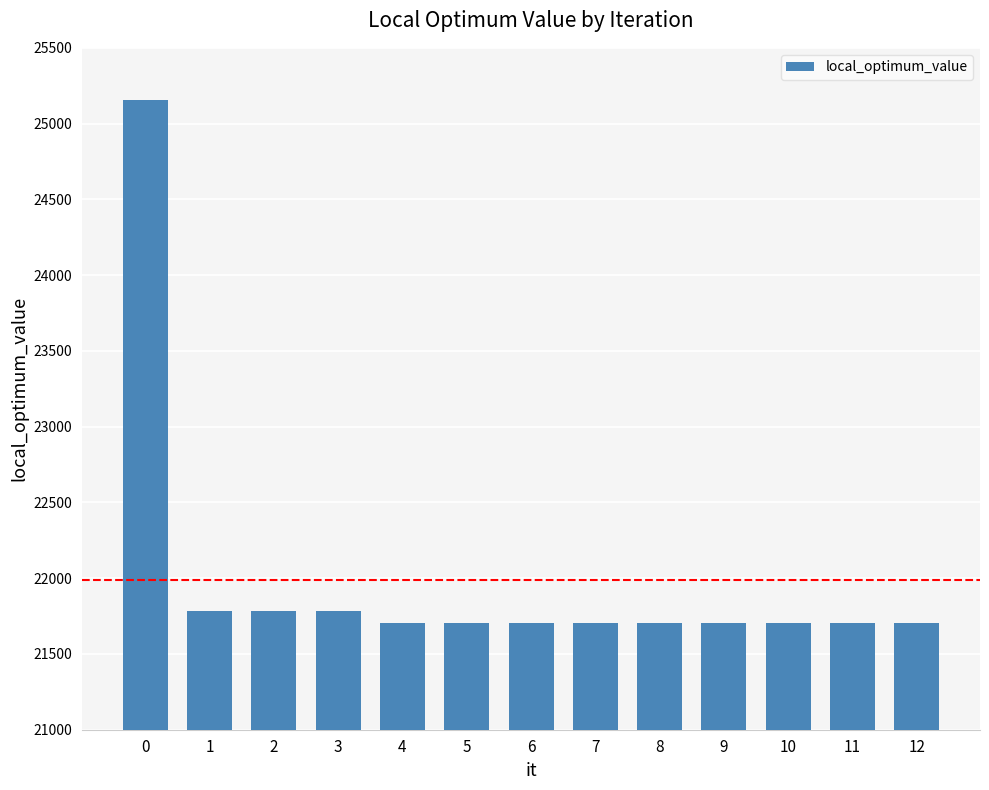

Is it true that the value at 9 is 5608?

False